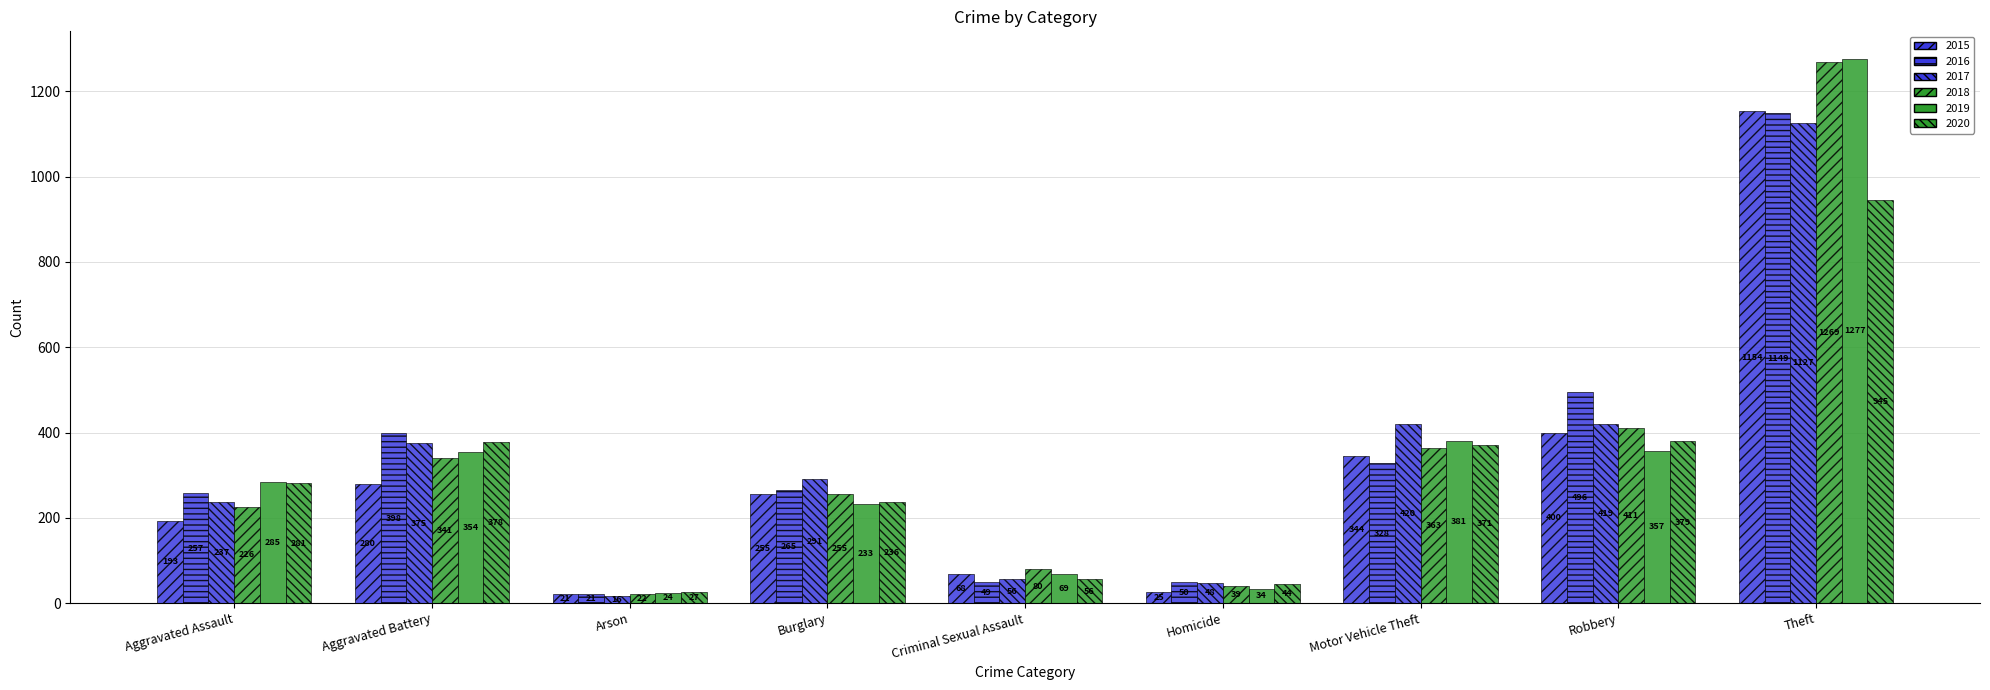

The 2018 series shows 1947 at Theft. True or false?

False